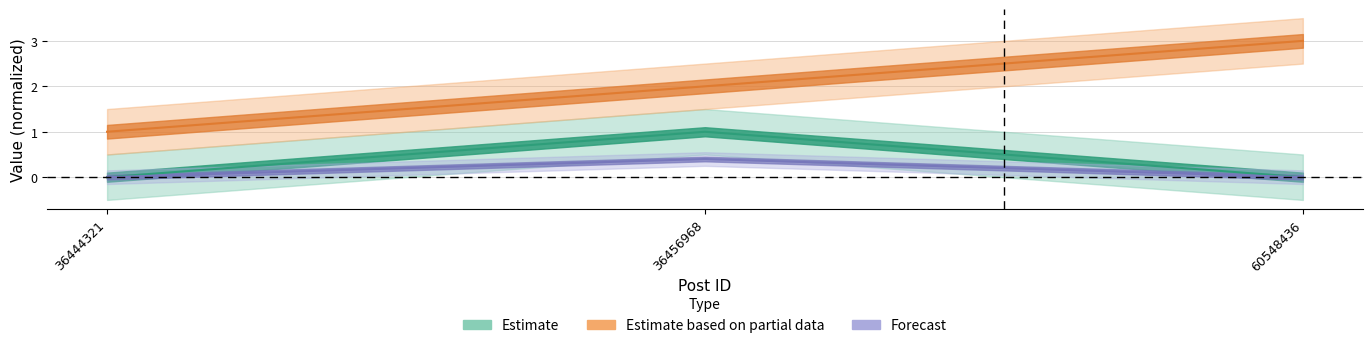

Reading left to right, list all the values displayed in this chart.

Score: 0.0	1.0	0.0
PostType: 1.0	2.0	3.0
OwnerID: 0.0	0.4	0.0